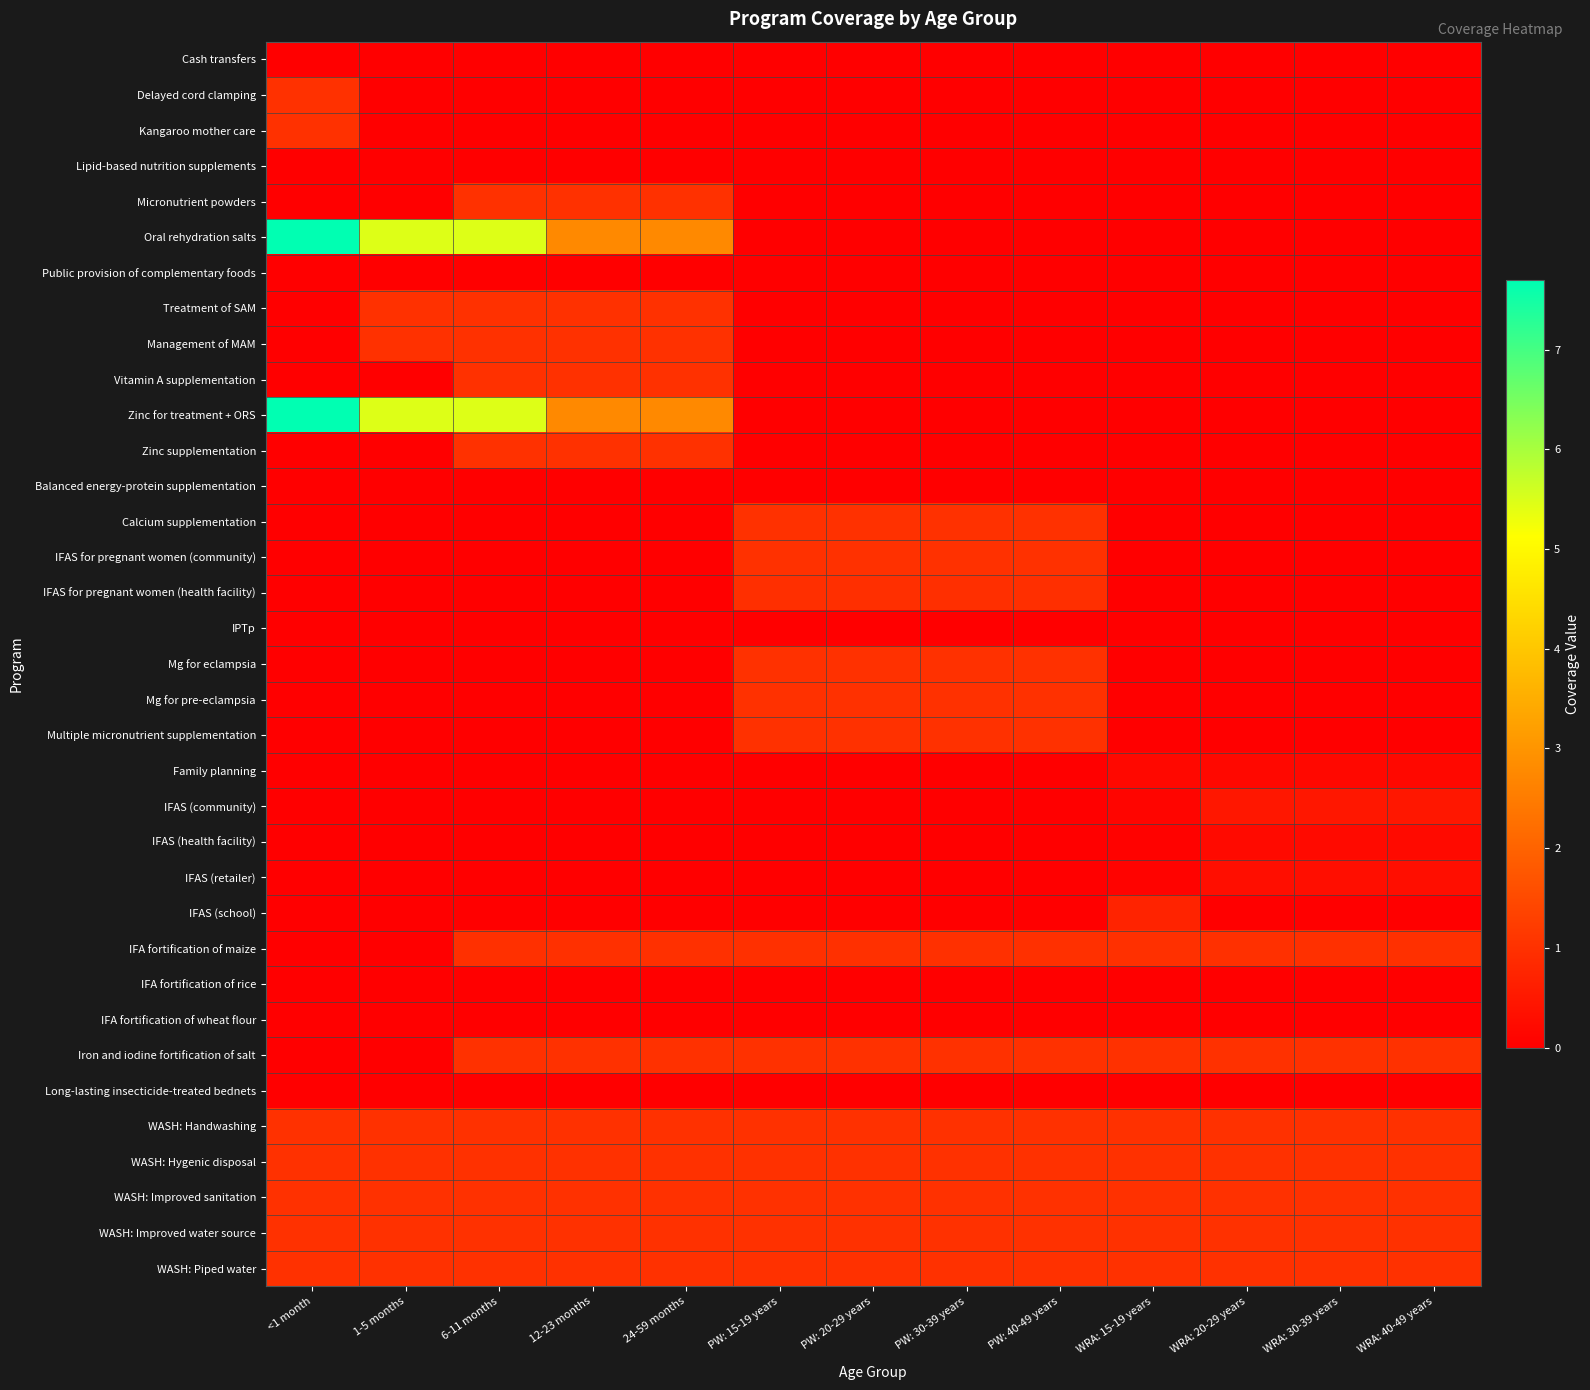

Which series has the widest spread of values?

Oral rehydration salts